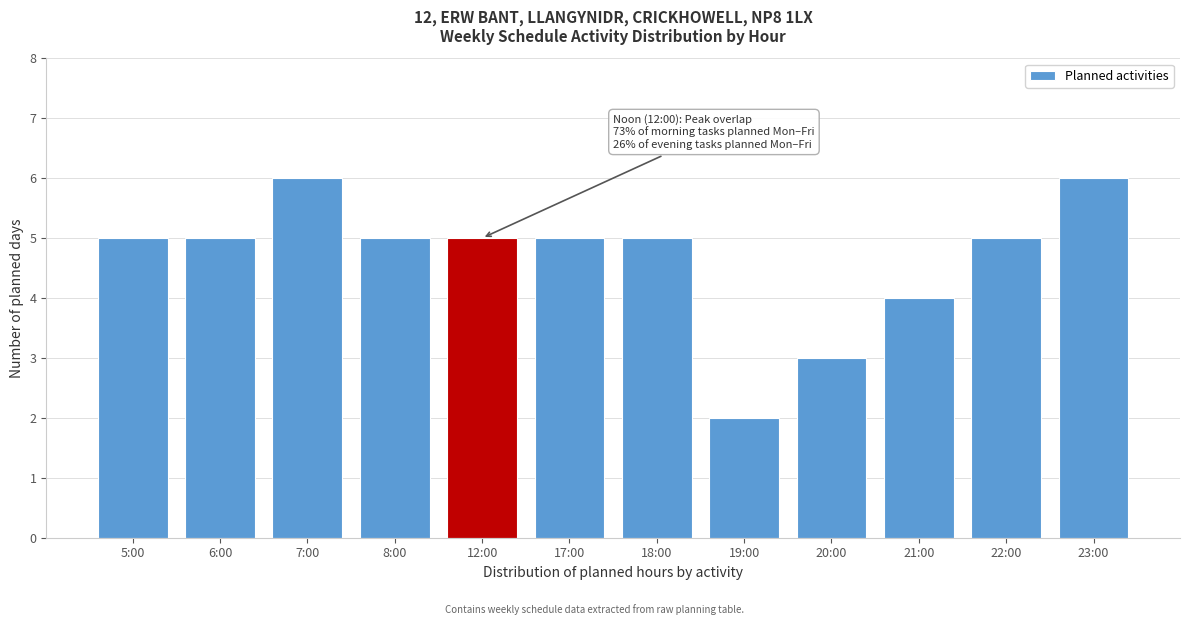

Reading left to right, transcribe all the data shown in this chart.

5:00=5	6:00=5	7:00=6	8:00=5	12:00=5	17:00=5	18:00=5	19:00=2	20:00=3	21:00=4	22:00=5	23:00=6